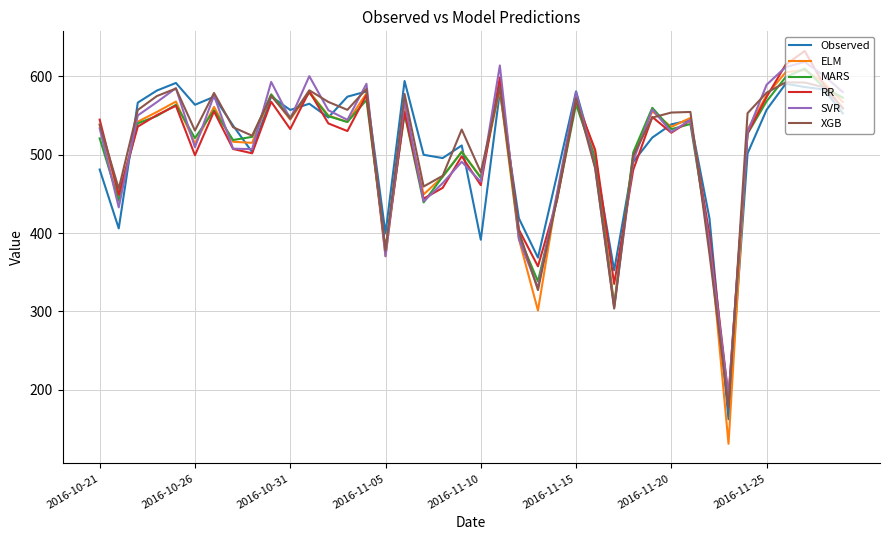

What is the maximum value for MARS?

609.7